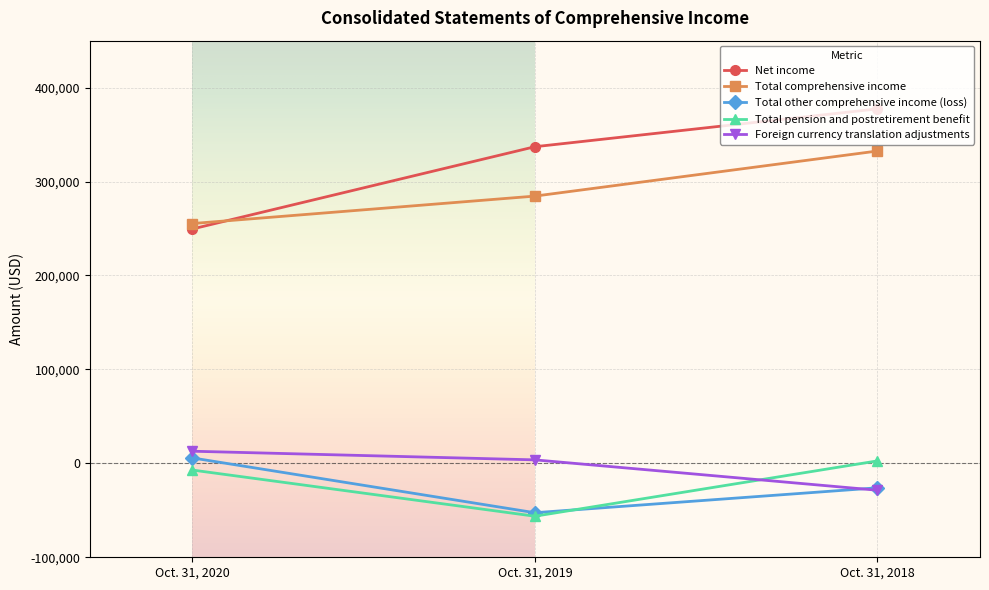

How many Total other comprehensive income (loss) values are between -52567 and 5763?

3